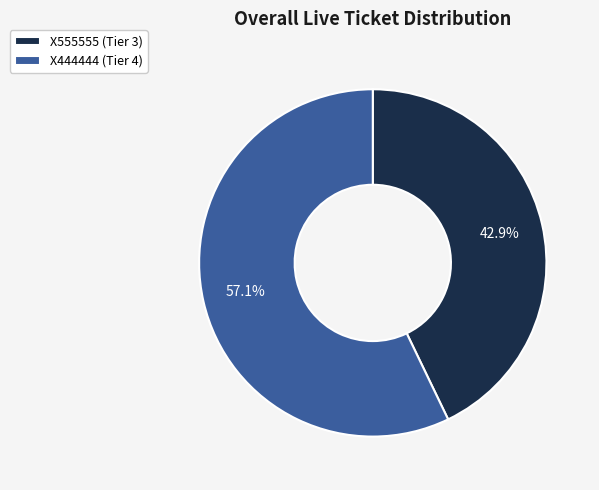

To the nearest percent, what is the average slice percentage?

50%